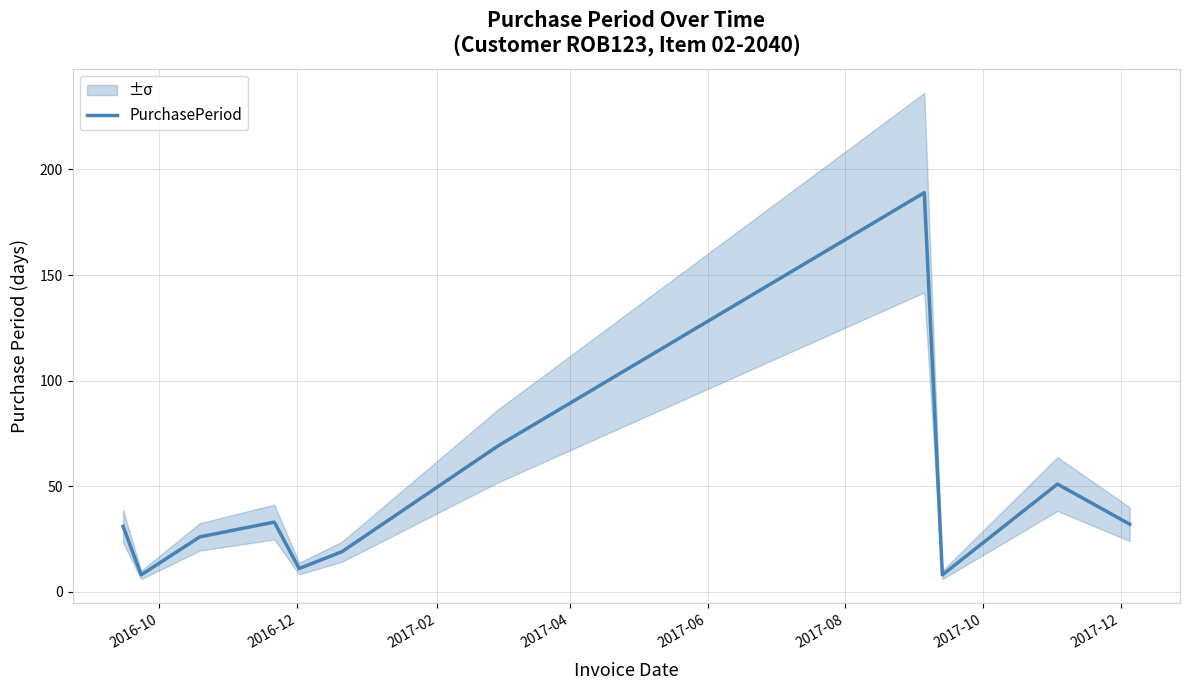

What is the maximum value for PurchasePeriod?

189